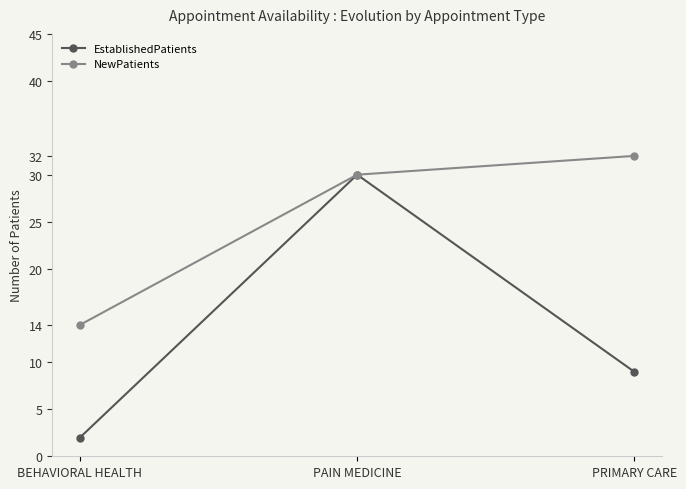

What is the minimum value shown in the chart?

2